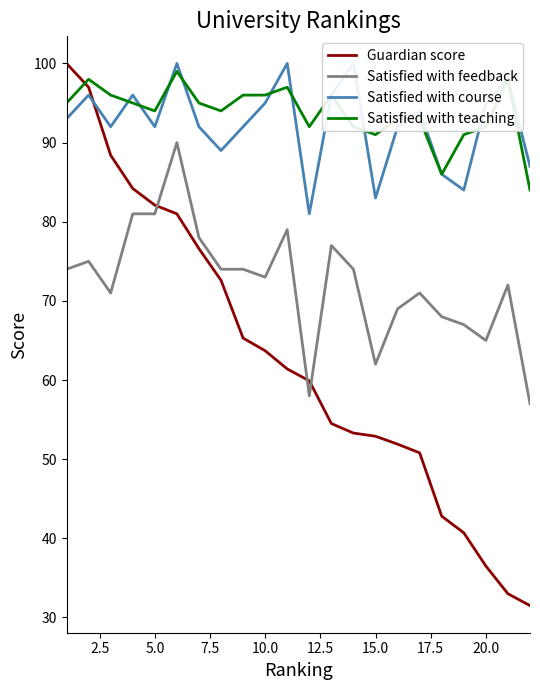

How many interior local valleys does the Satisfied with feedback series have?

5